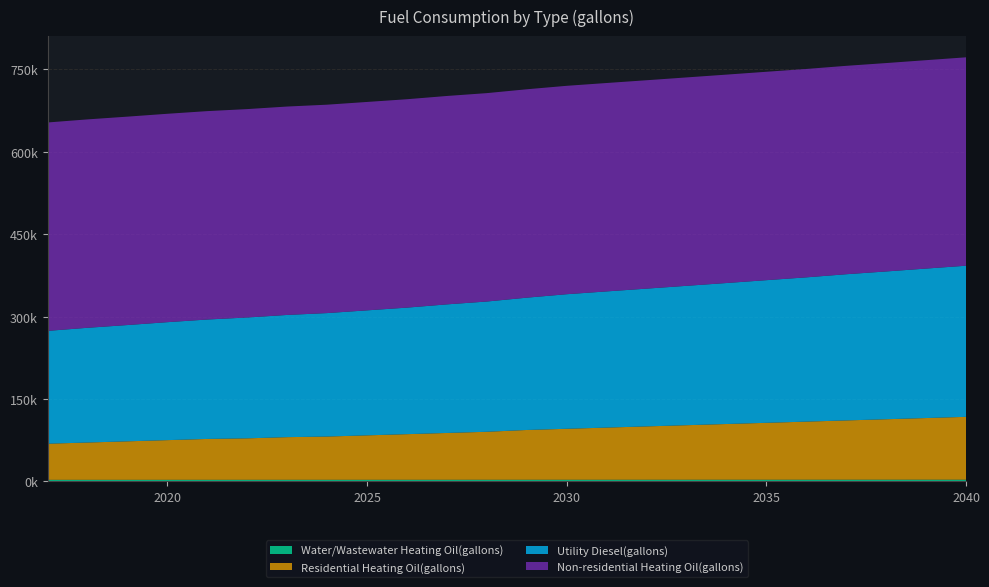

Reading right to left, what are all the values shown in this chart?

Utility Diesel(gallons): 2040=275166.4	2039=272152.1	2038=269064.3	2037=266197.0	2036=262668.0	2035=259727.2	2034=256712.9	2033=253772.1	2032=250831.2	2031=247964.1	2030=245023.3	2029=240905.7	2028=237157.0	2027=234142.4	2026=230390.9	2025=227601.9	2024=224804.6	2023=222518.4	2022=220043.6	2021=217441.8	2020=214777.5	2019=211737.1	2018=208901.1	2017=205461.4
Water/Wastewater Heating Oil(gallons): 2040=3031.3	2039=3018.9	2038=3006.7	2037=2994.8	2036=2980.7	2035=2968.7	2034=2956.8	2033=2944.8	2032=2933.0	2031=2921.2	2030=2909.4	2029=2892.8	2028=2877.6	2027=2865.6	2026=2850.3	2025=2839.1	2024=2827.8	2023=2818.4	2022=2808.4	2021=2798.1	2020=2787.5	2019=2774.5	2018=2763.9	2017=2750.0
Non-residential Heating Oil(gallons): 2040=379456.6	2039=379456.6	2038=379456.6	2037=379456.6	2036=379456.6	2035=379456.6	2034=379456.6	2033=379456.6	2032=379456.6	2031=379456.6	2030=379456.6	2029=379456.6	2028=379456.6	2027=379456.6	2026=379456.6	2025=379456.6	2024=379456.6	2023=379456.6	2022=379456.6	2021=379456.6	2020=379456.6	2019=379456.6	2018=379456.6	2017=379456.6
Residential Heating Oil(gallons): 2040=114411.1	2039=112249.1	2038=110087.1	2037=107925.1	2036=105763.0	2035=103601.0	2034=101439.0	2033=99276.9	2032=97114.9	2031=94952.9	2030=92790.9	2029=90628.8	2028=87385.8	2027=85223.8	2026=83061.8	2025=80899.7	2024=78737.7	2023=77656.7	2022=75494.7	2021=74413.6	2020=72251.6	2019=70089.6	2018=67927.6	2017=65765.6